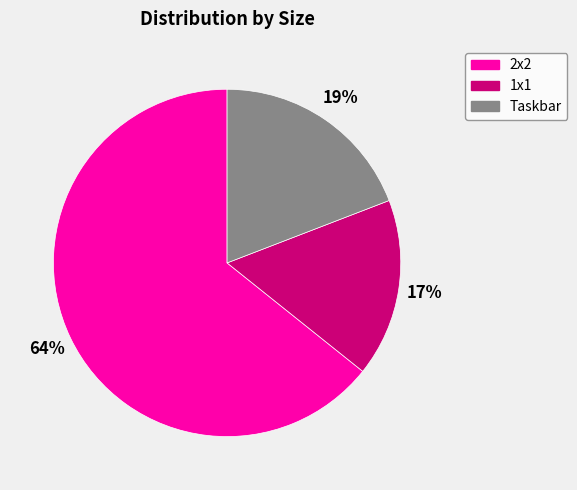

To the nearest percent, what is the average slice percentage?

33%